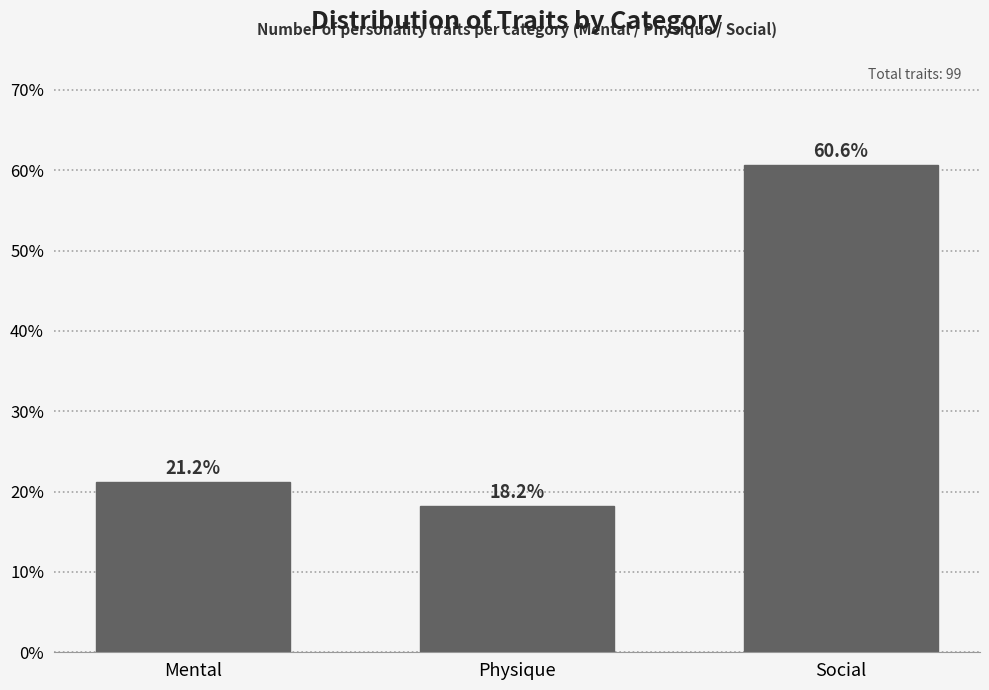

Reading left to right, extract all data points from this chart.

Mental=21.2	Physique=18.2	Social=60.6